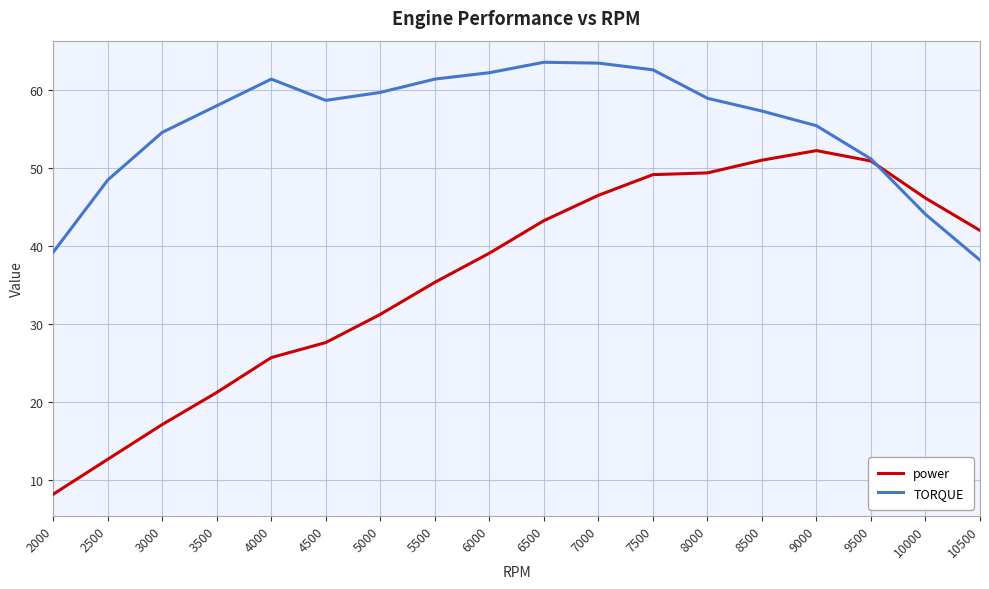

What is the difference between the maximum and minimum values in the power series?

44.0